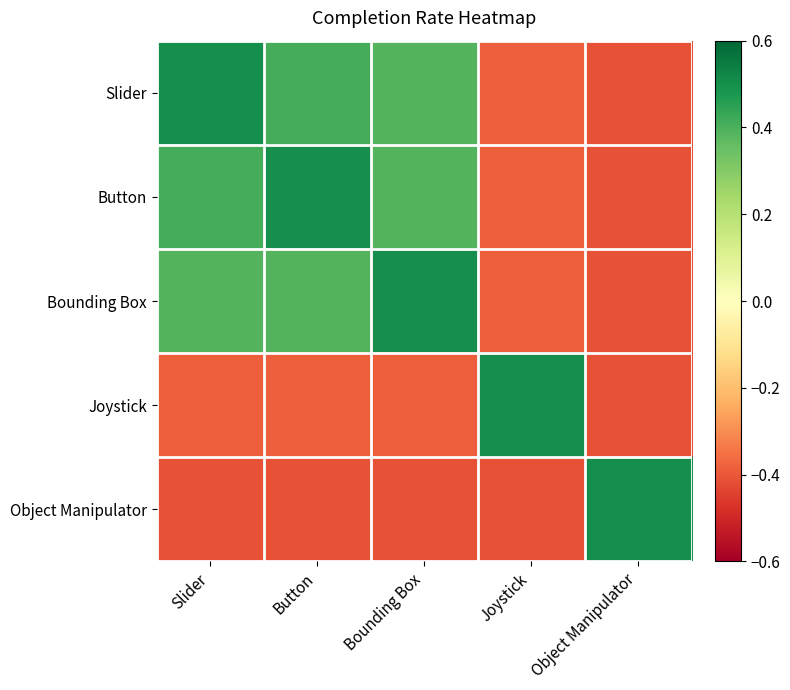

How many categories are shown in the chart?

5